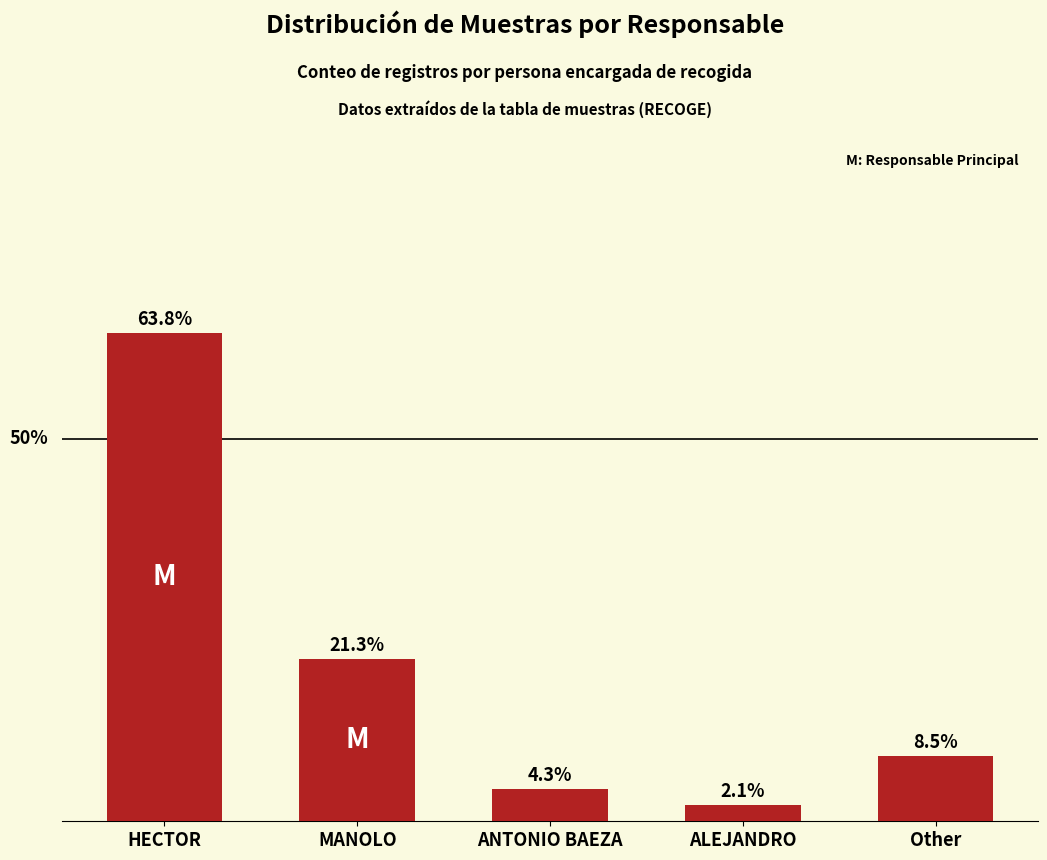

Rank the categories by value from lowest to highest.

ALEJANDRO, ANTONIO BAEZA, Other, MANOLO, HECTOR